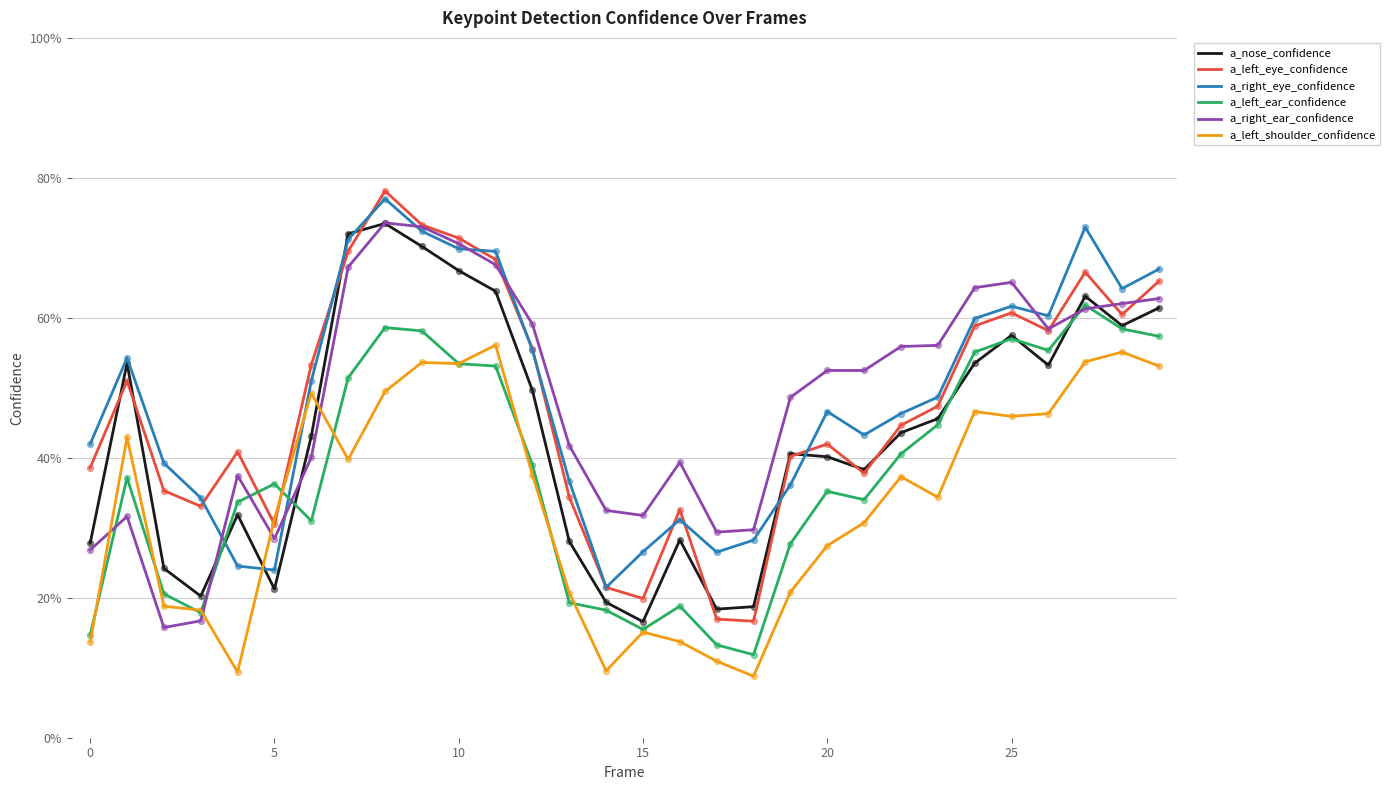

At which category is the sum across all series the highest?

8